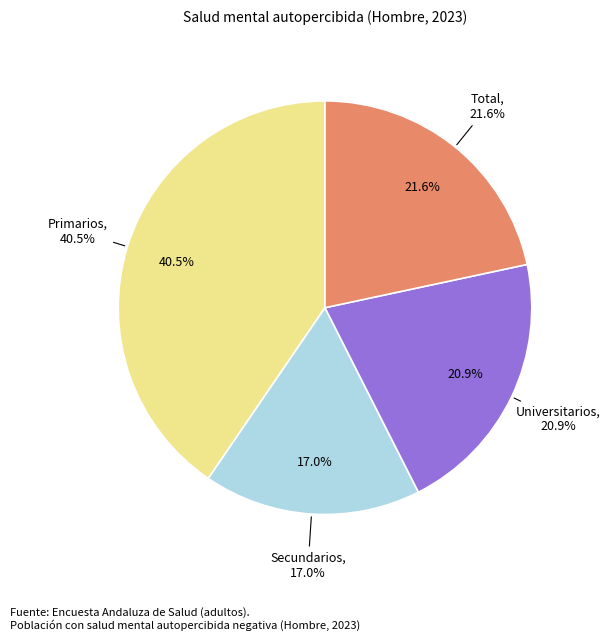

Count the number of slices in the pie.

4